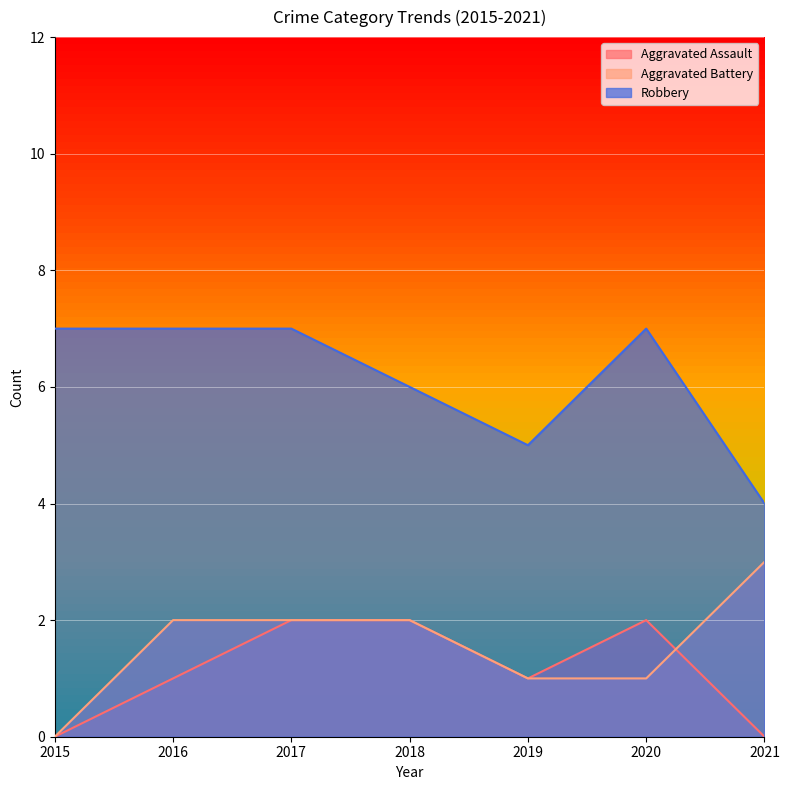

What value does the Aggravated Battery series have at 2020?

1